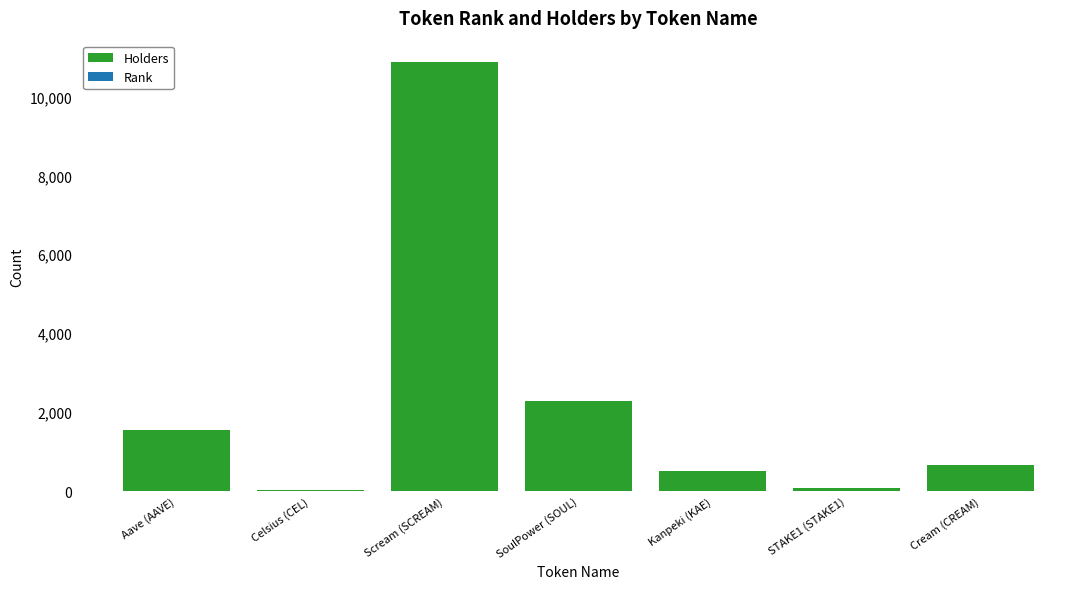

Are the bars horizontal?

No